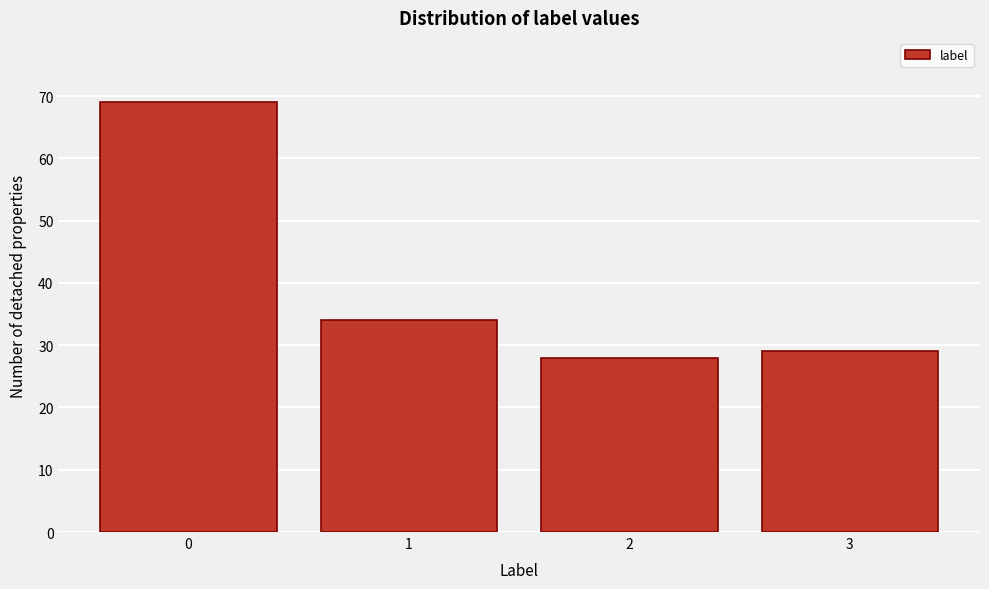

Reading left to right, what are all the values shown in this chart?

69	34	28	29